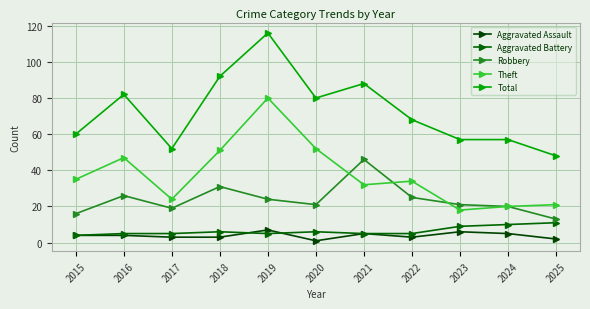

Where does the Theft series first go above 34?

2015